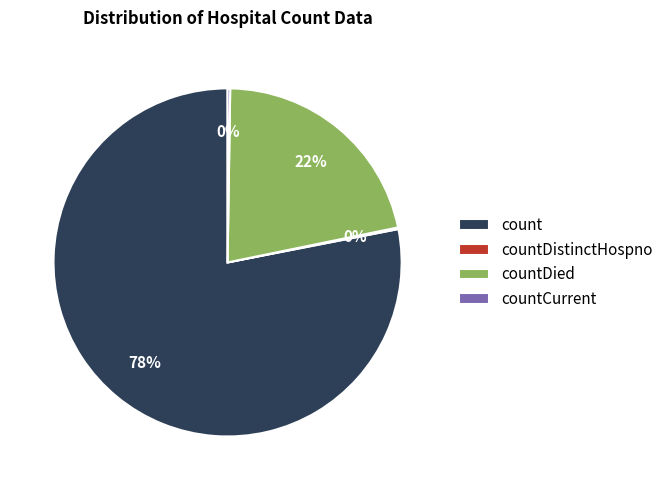

True or false: countDied accounts for 33% of the total.

False